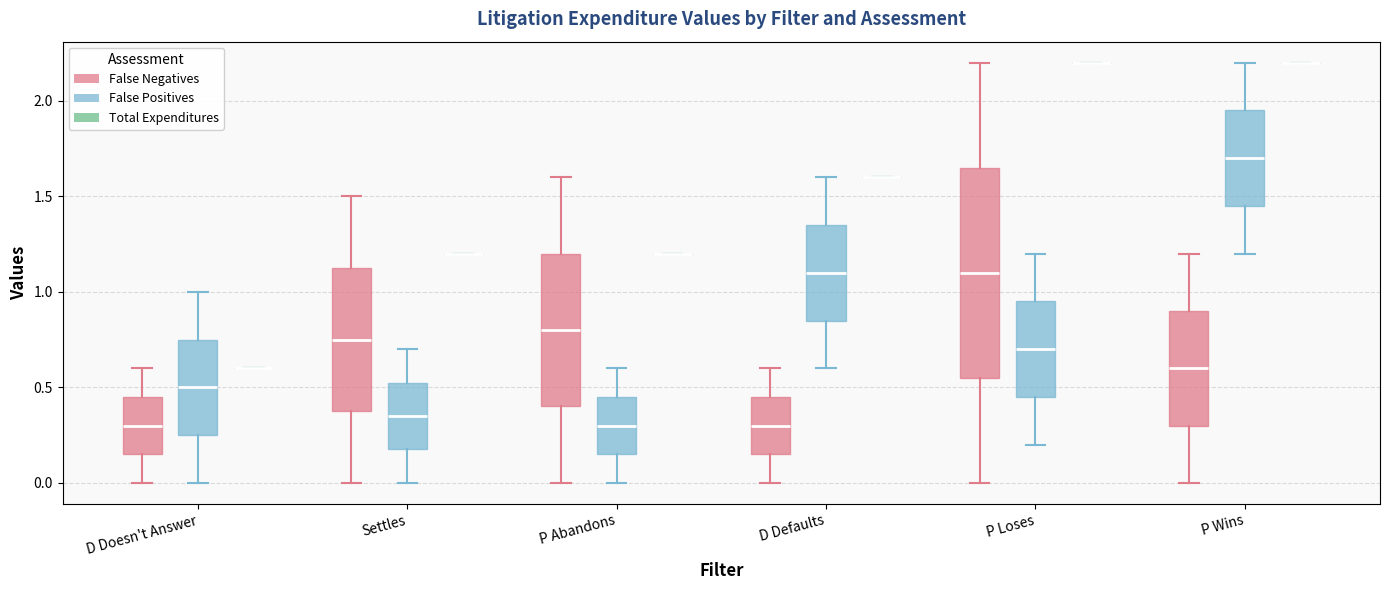

Reading left to right, read every box against the y-axis: the position of its median line, the range the box covers, and the ends of its whiskers. The values are not printed on the chart, so give them approximately, as read against the axis.

D Doesn't Answer (False Negatives): median 0.30, box 0.15 to 0.45, whiskers 0.00 to 0.60
D Doesn't Answer (False Positives): median 0.50, box 0.25 to 0.75, whiskers 0.00 to 1.00
D Doesn't Answer (Total Expenditures): box collapsed to a line at 0.60, whiskers 0.60 to 0.60
Settles (False Negatives): median 0.75, box 0.40 to 1.15, whiskers 0.00 to 1.50
Settles (False Positives): median 0.35, box 0.20 to 0.55, whiskers 0.00 to 0.70
Settles (Total Expenditures): box collapsed to a line at 1.20, whiskers 1.20 to 1.20
P Abandons (False Negatives): median 0.80, box 0.40 to 1.20, whiskers 0.00 to 1.60
P Abandons (False Positives): median 0.30, box 0.15 to 0.45, whiskers 0.00 to 0.60
P Abandons (Total Expenditures): box collapsed to a line at 1.20, whiskers 1.20 to 1.20
D Defaults (False Negatives): median 0.30, box 0.15 to 0.45, whiskers 0.00 to 0.60
D Defaults (False Positives): median 1.10, box 0.85 to 1.35, whiskers 0.60 to 1.60
D Defaults (Total Expenditures): box collapsed to a line at 1.60, whiskers 1.60 to 1.60
P Loses (False Negatives): median 1.10, box 0.55 to 1.65, whiskers 0.00 to 2.20
P Loses (False Positives): median 0.70, box 0.45 to 0.95, whiskers 0.20 to 1.20
P Loses (Total Expenditures): box collapsed to a line at 2.20, whiskers 2.20 to 2.20
P Wins (False Negatives): median 0.60, box 0.30 to 0.90, whiskers 0.00 to 1.20
P Wins (False Positives): median 1.70, box 1.45 to 1.95, whiskers 1.20 to 2.20
P Wins (Total Expenditures): box collapsed to a line at 2.20, whiskers 2.20 to 2.20